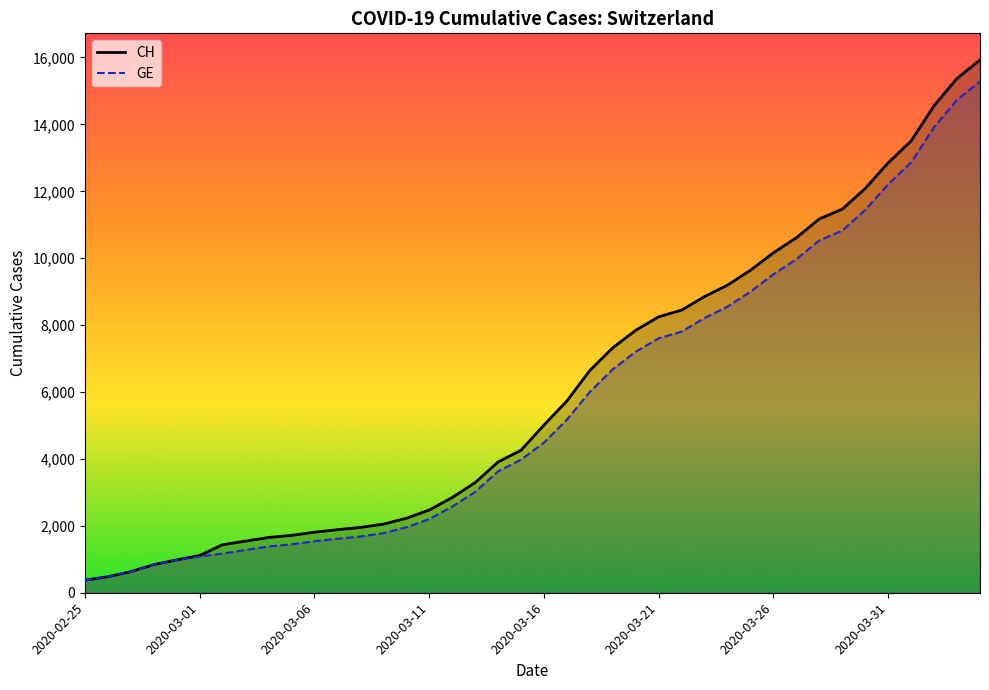

How many categories are shown in the chart?

40